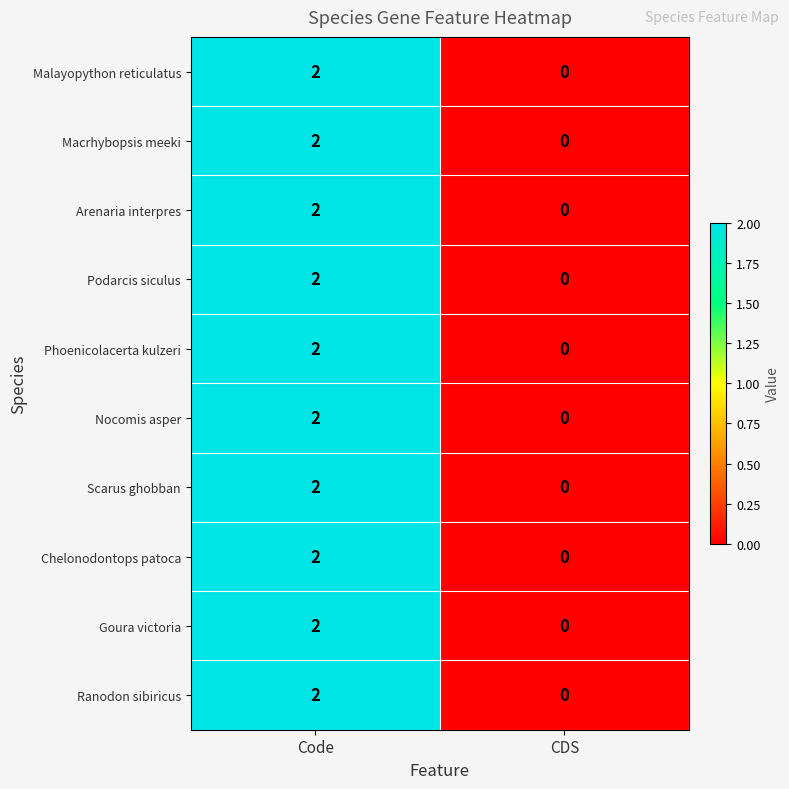

Reading left to right, transcribe all the data shown in this chart.

Malayopython reticulatus: Code=2	CDS=0
Macrhybopsis meeki: Code=2	CDS=0
Arenaria interpres: Code=2	CDS=0
Podarcis siculus: Code=2	CDS=0
Phoenicolacerta kulzeri: Code=2	CDS=0
Nocomis asper: Code=2	CDS=0
Scarus ghobban: Code=2	CDS=0
Chelonodontops patoca: Code=2	CDS=0
Goura victoria: Code=2	CDS=0
Ranodon sibiricus: Code=2	CDS=0